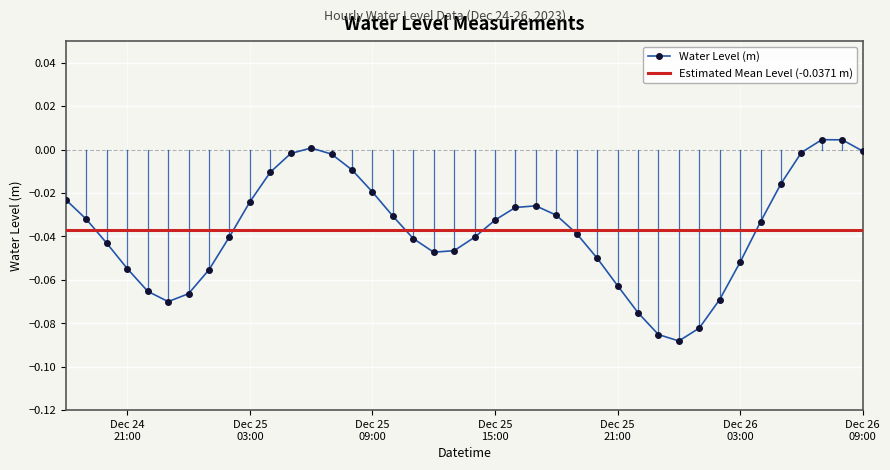

Which category has the lowest value across all series?

2023-12-26 00:00:00